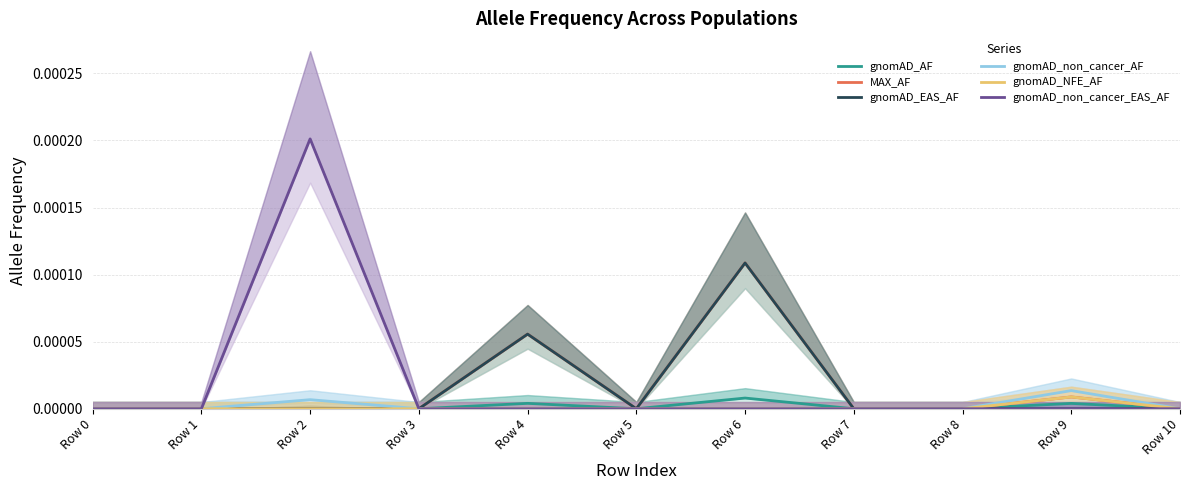

Where is the first local minimum for MAX_AF?

Row 5